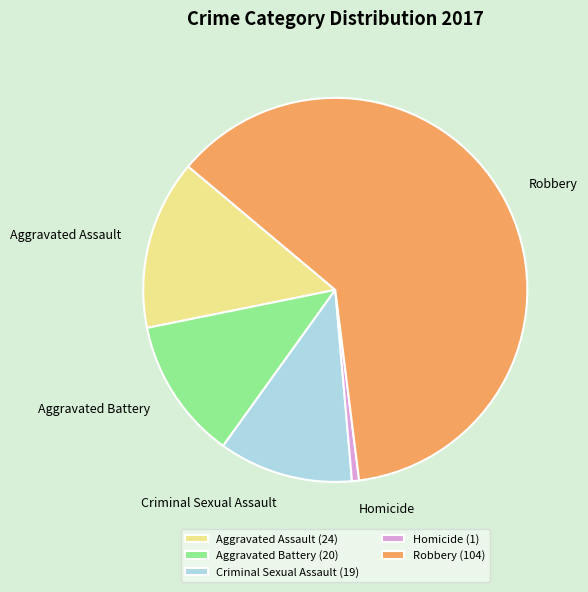

Which slice is the largest?

Robbery